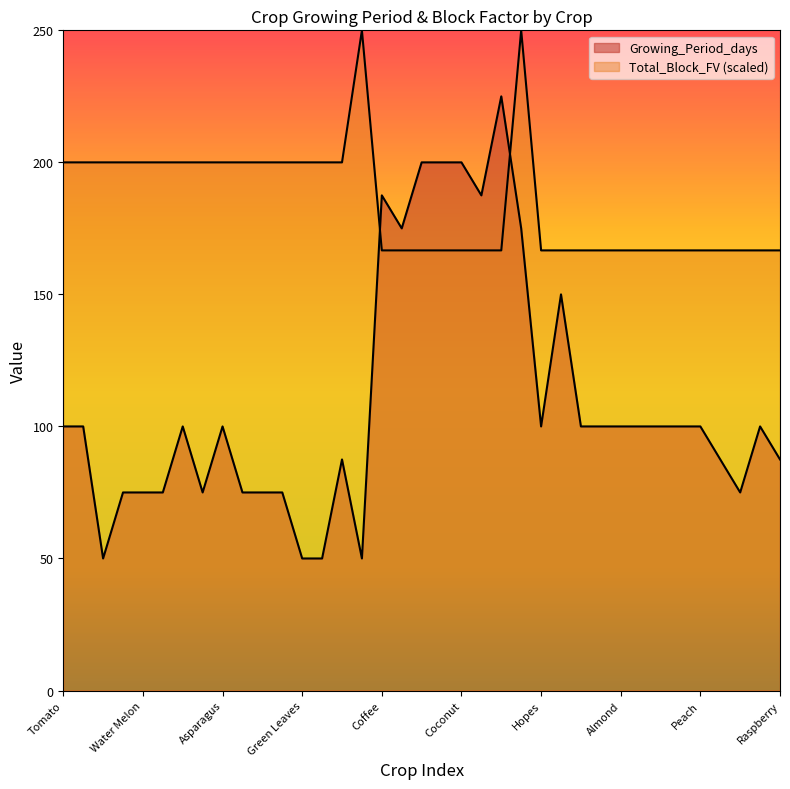

After their last crossing, which series has the higher values: Total_Block_FV or Growing_Period_days?

Total_Block_FV